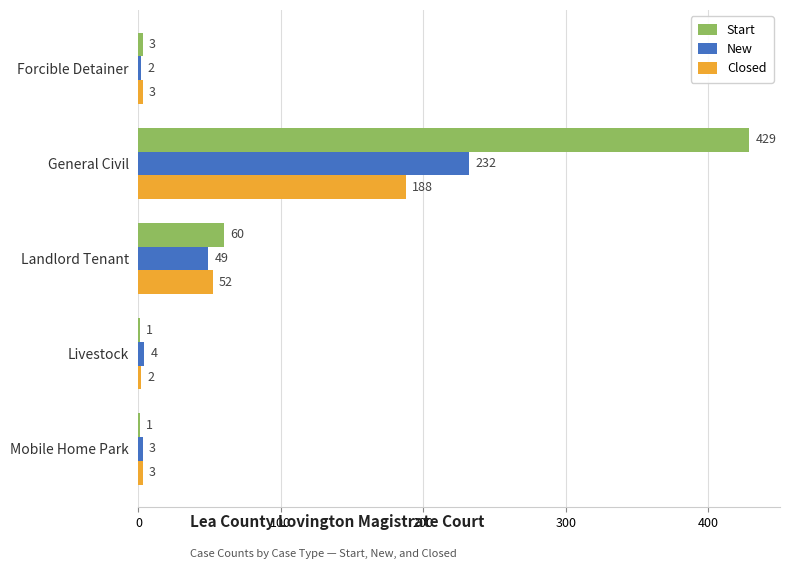

What is the sum of all New values?

290